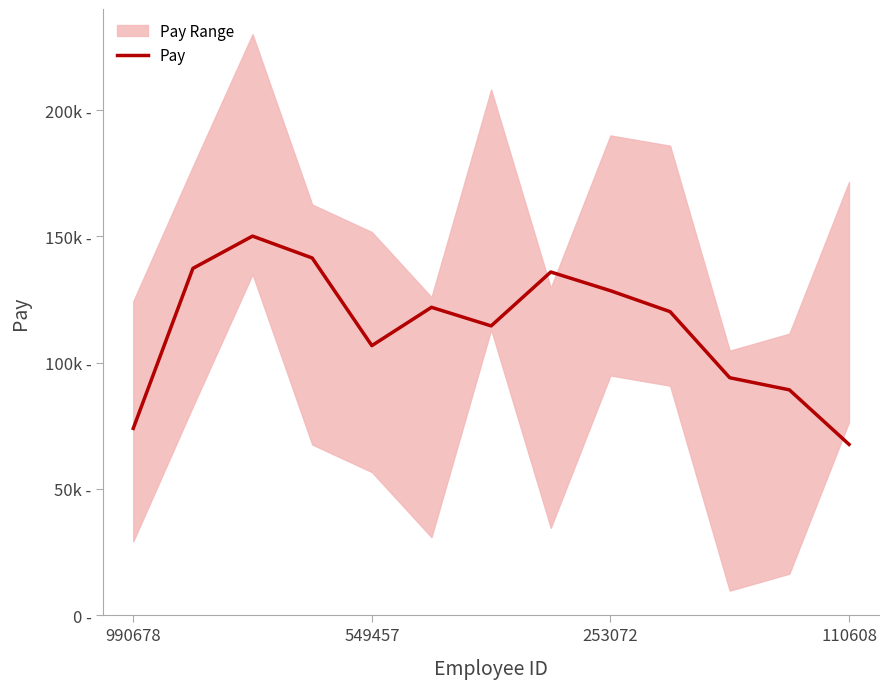

Where is the data nearest to the value 108880?

549457